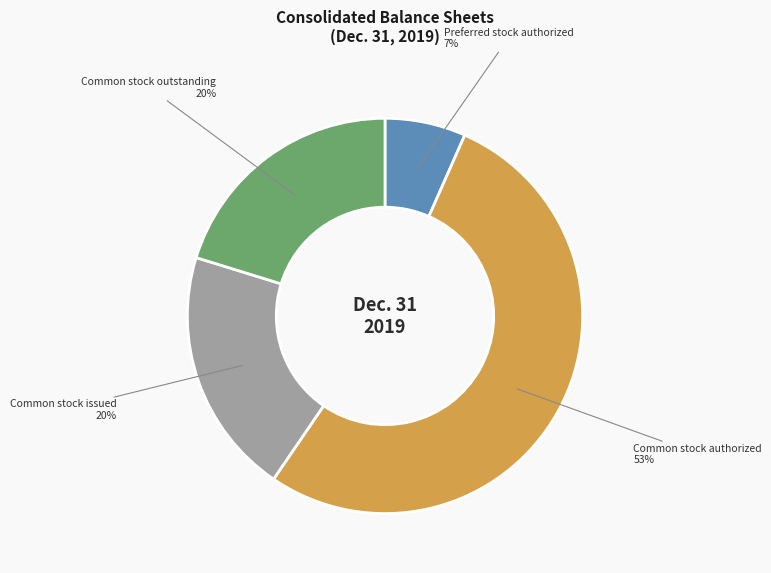

Count the number of slices in the pie.

4